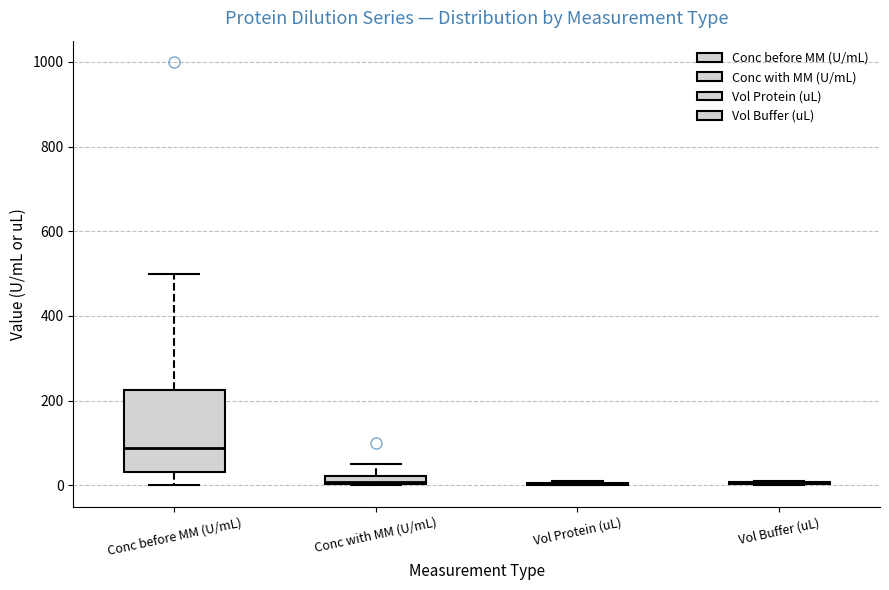

Which box is the tallest, from its lower edge to its upper edge?

Conc before MM (U/mL)